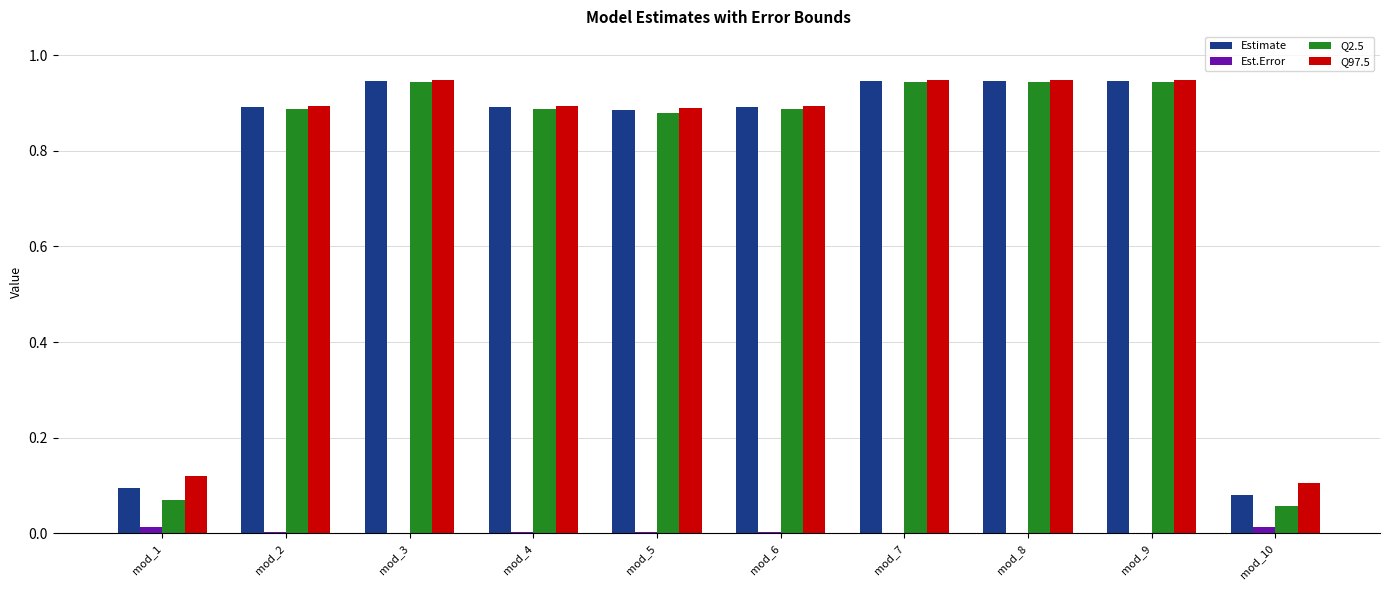

What is the sum of all Q2.5 values?

7.4